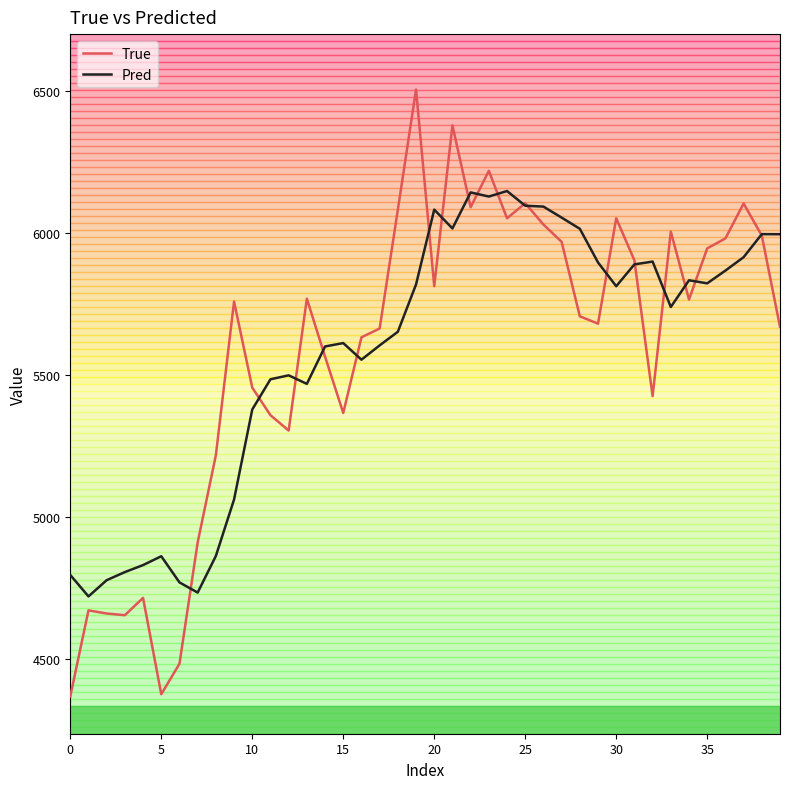

Rank the series by their maximum value, from lowest to highest.

Pred, True